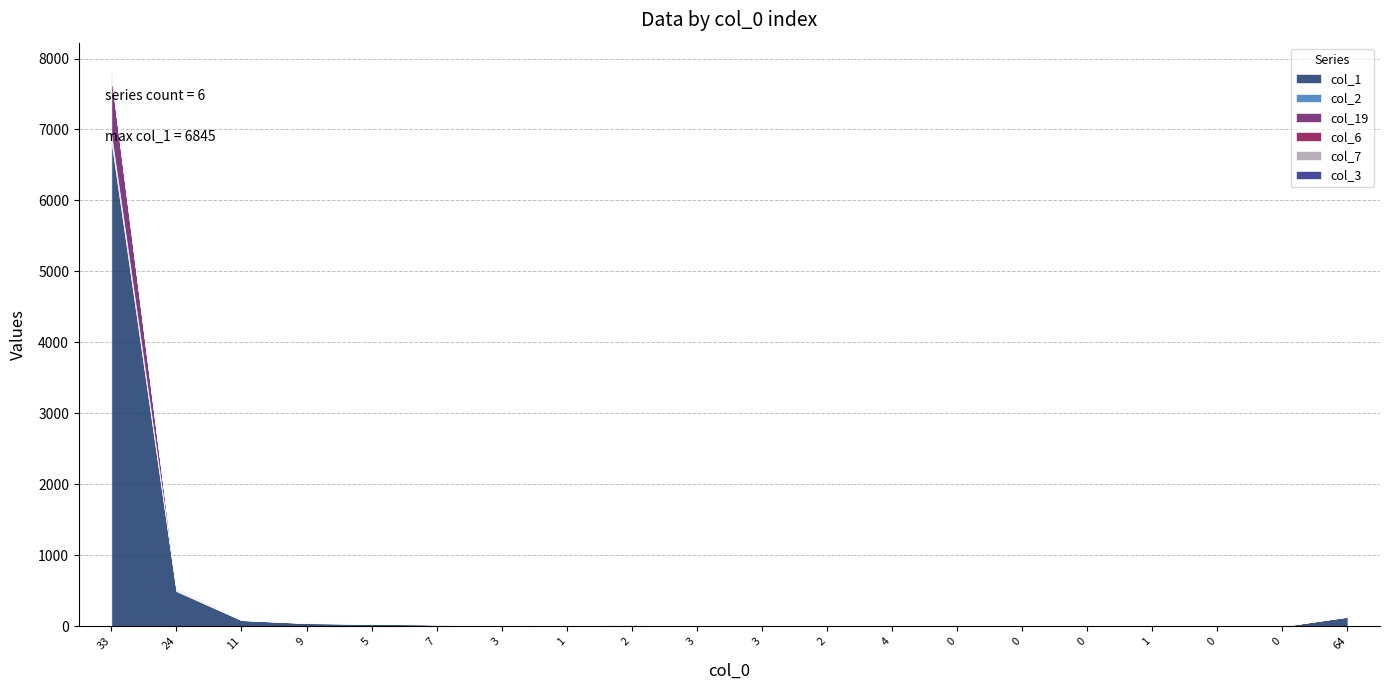

List the labels in order of col_1 value, smallest first.

0, 0, 0, 0, 2, 4, 0, 1, 3, 1, 3, 3, 2, 7, 5, 9, 11, 64, 24, 33